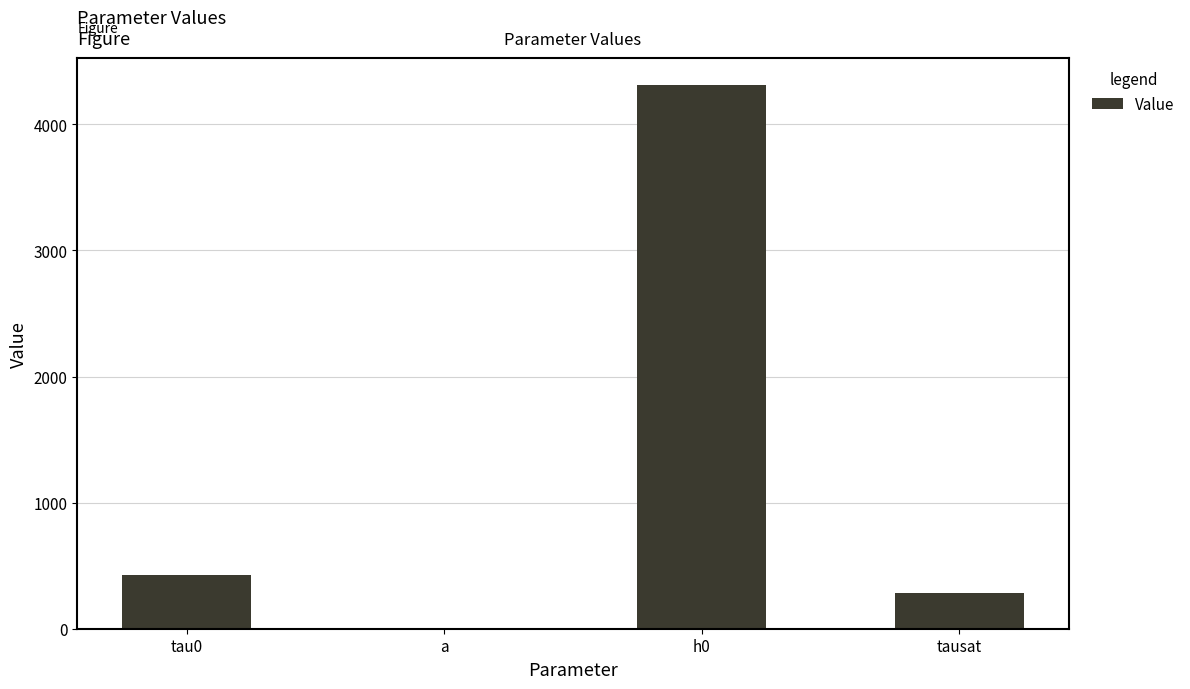

Which has a higher value, tausat or a?

tausat